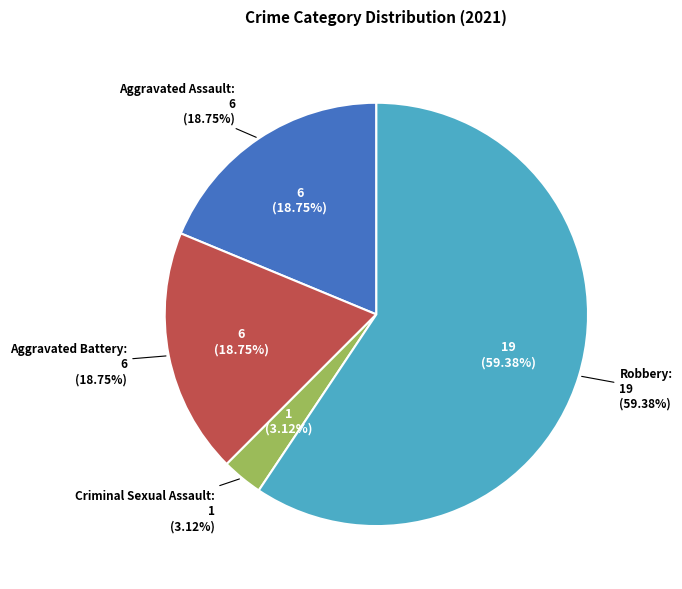

To the nearest percent, what percentage of the pie is Robbery?

59%